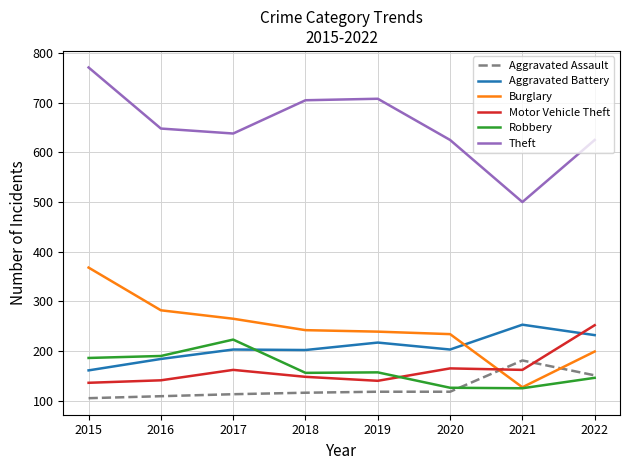

Is the value of Burglary at 2017 greater than the value of Theft at 2016?

No